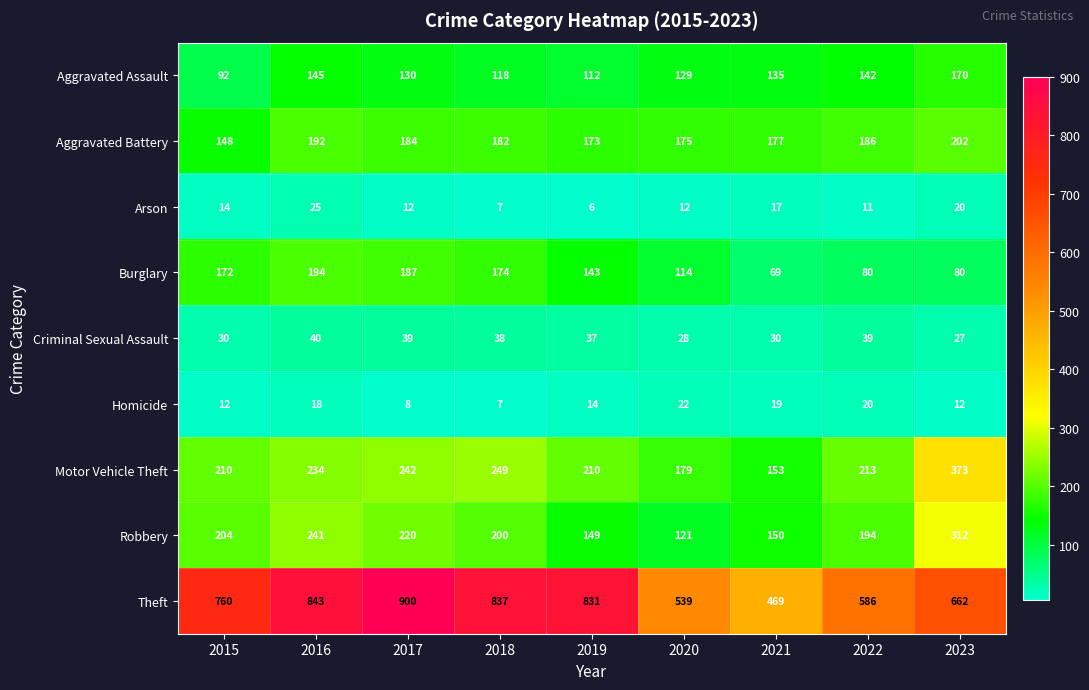

What is the difference between the Arson values at 2020 and 2023?

8